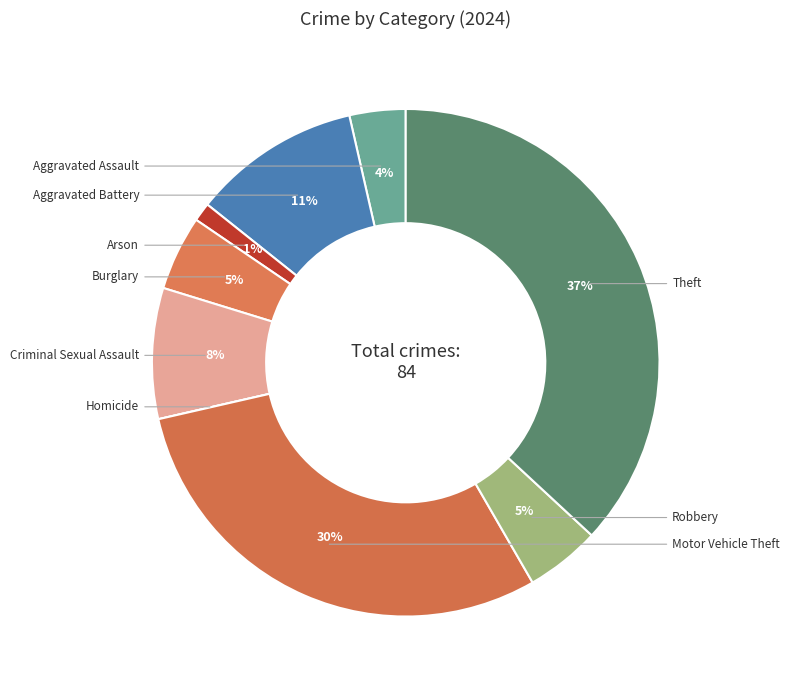

To the nearest percent, what is the difference between the largest and smallest slice percentages?

37%